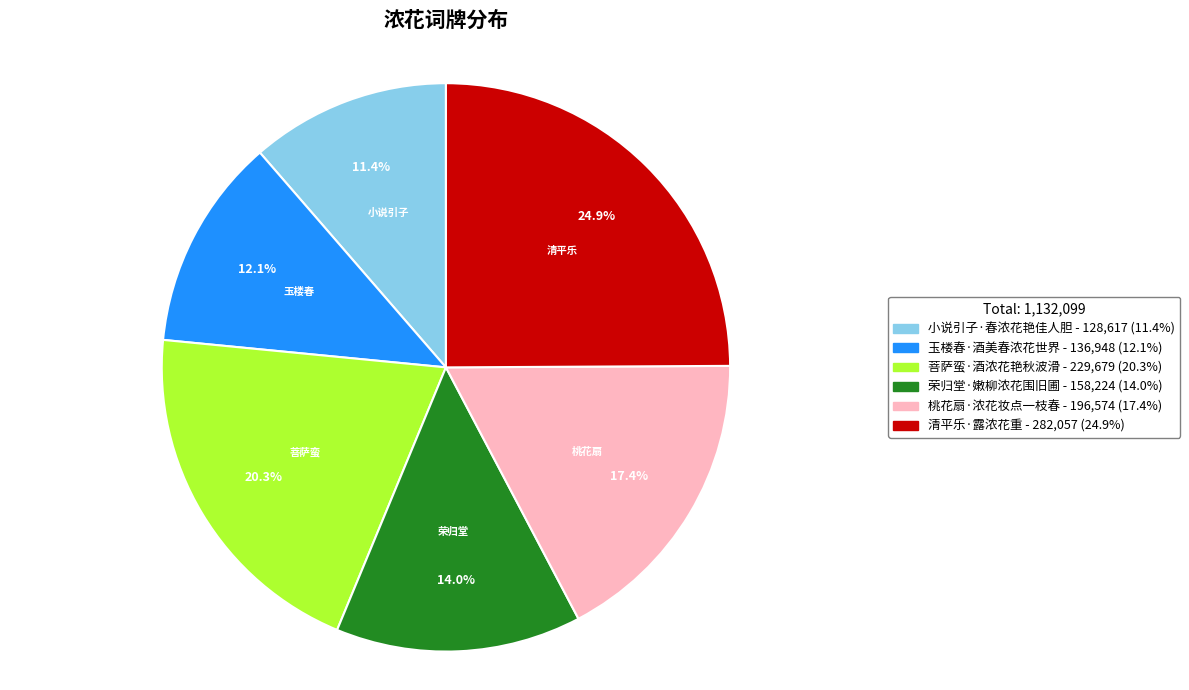

What portion of the pie excludes 小说引子·春浓花艳佳人胆?

88.6%